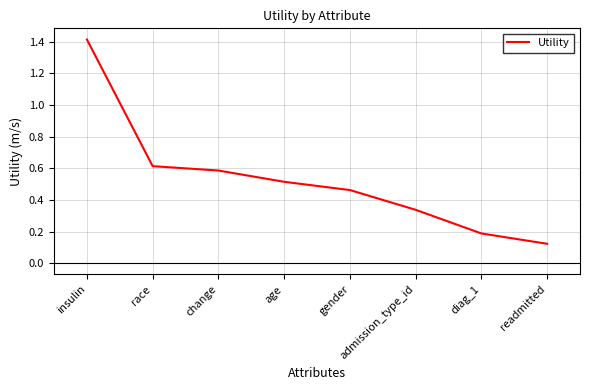

The chart shows a value of 1.4 at insulin. True or false?

True